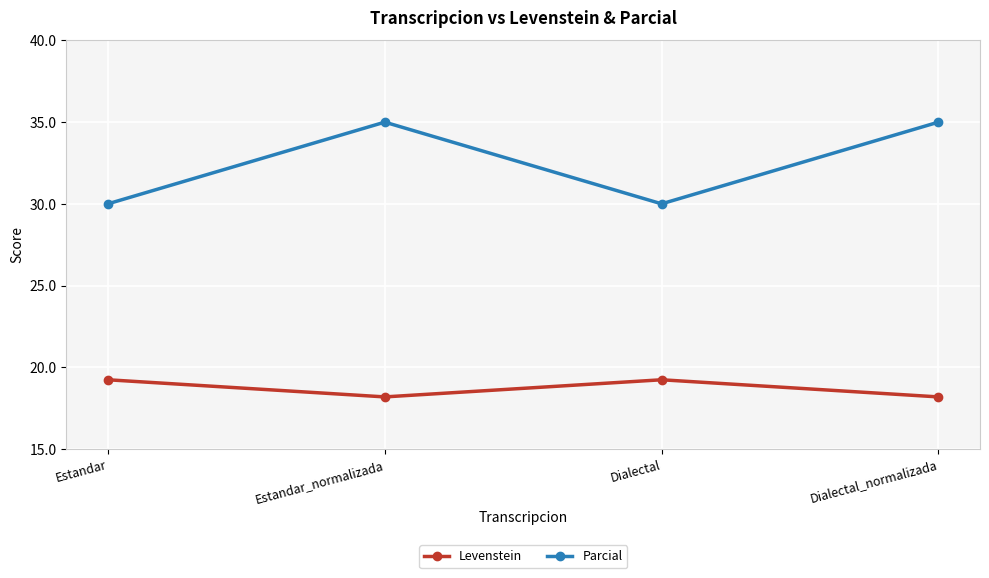

What is the lowest value of the Levenstein series?

18.2